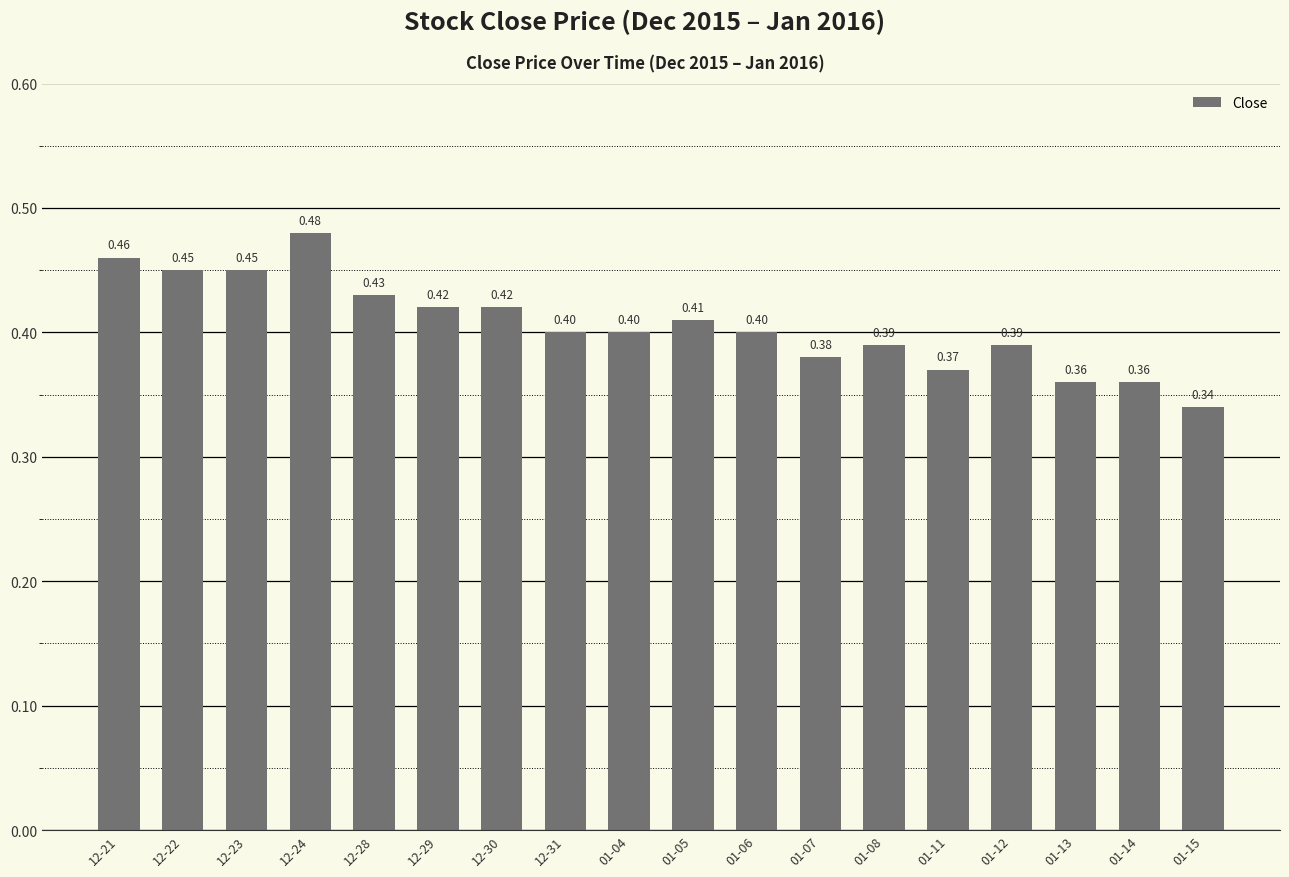

What is the average value?

0.4